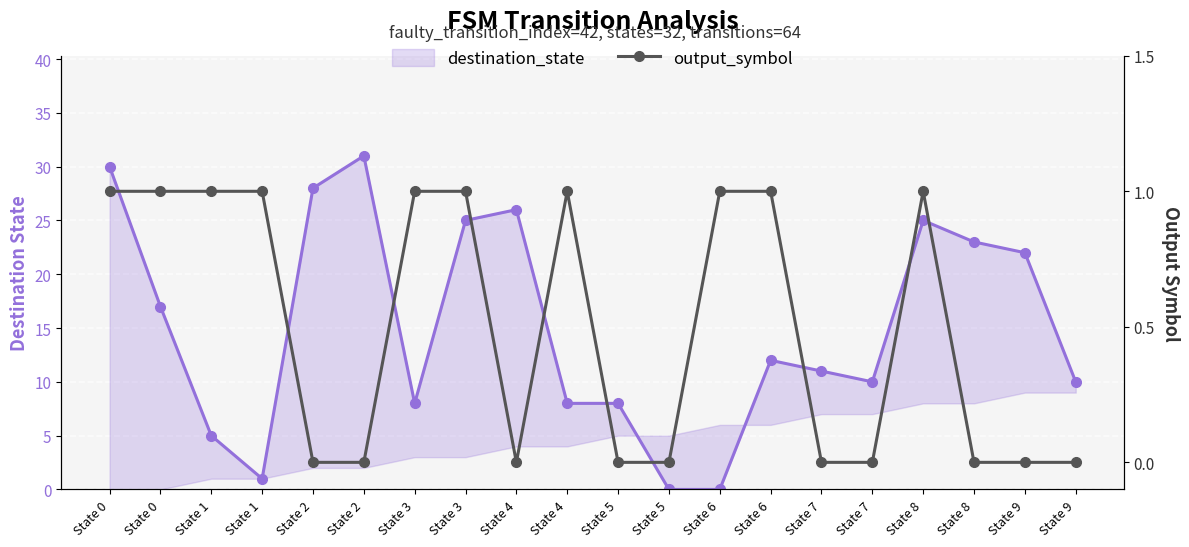

What is the value of the destination_state point at the 11th from the left?

8